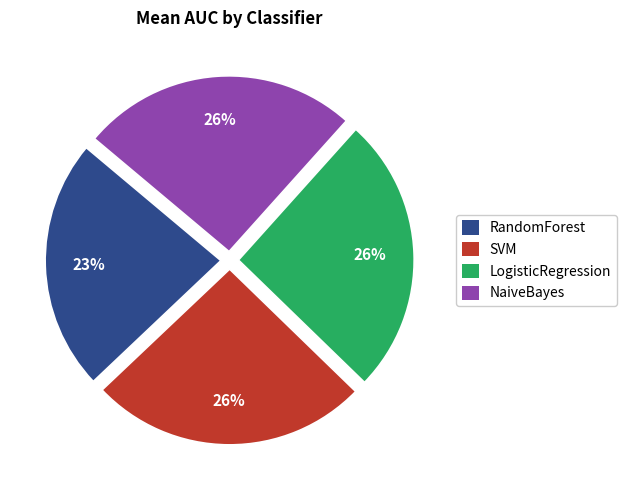

Is it true that LogisticRegression is 20% of the pie?

False